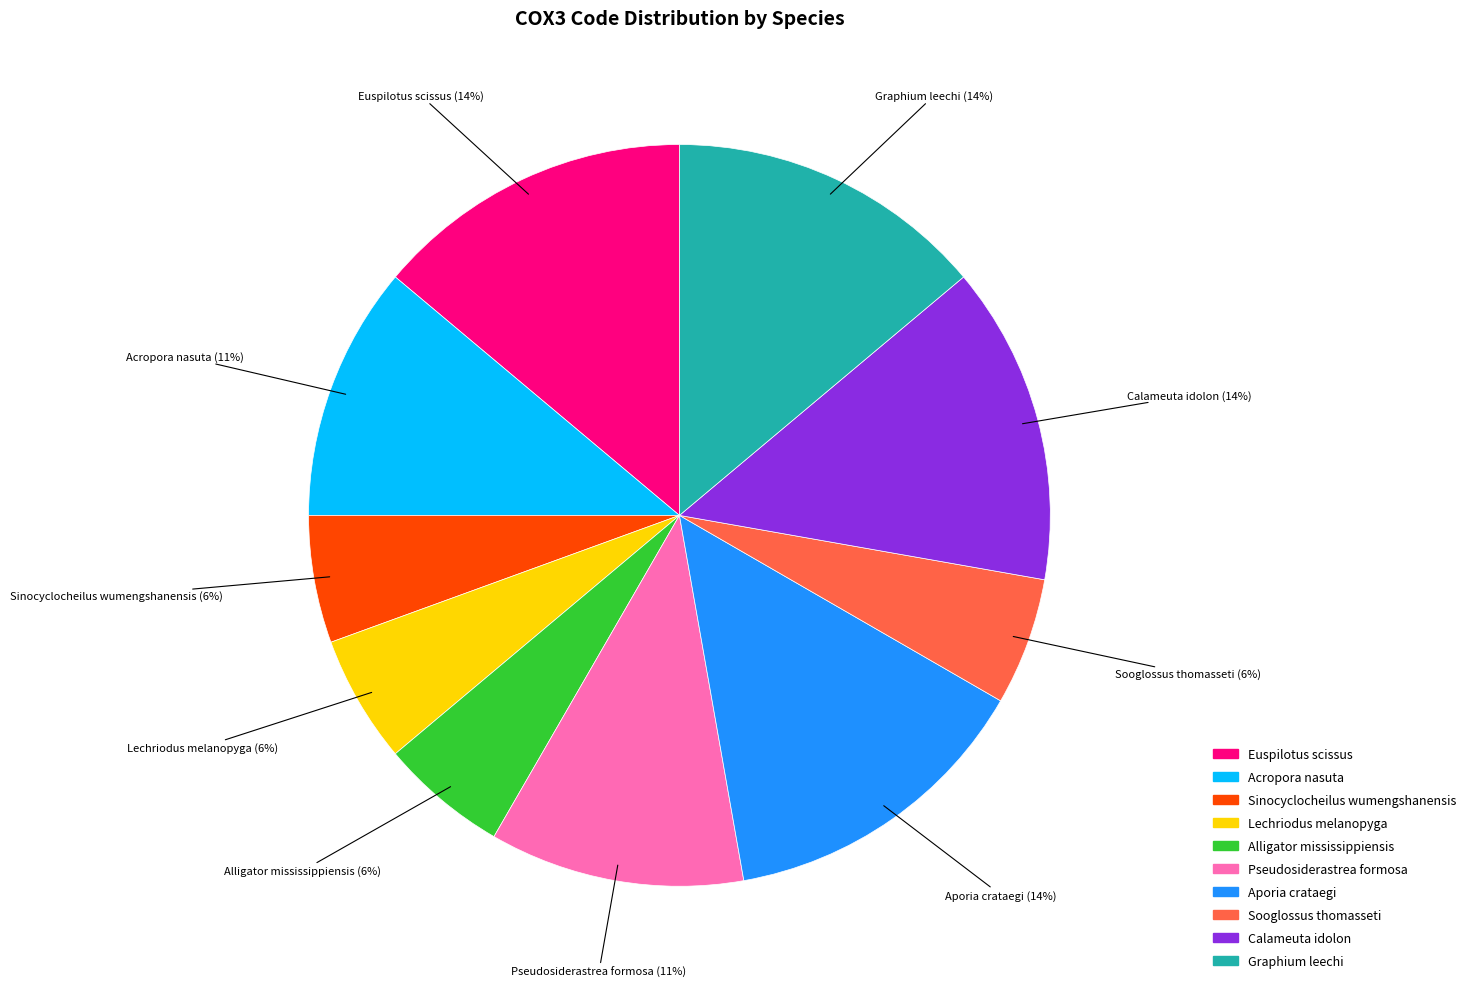

The Aporia crataegi slice represents 14% of the pie. True or false?

True